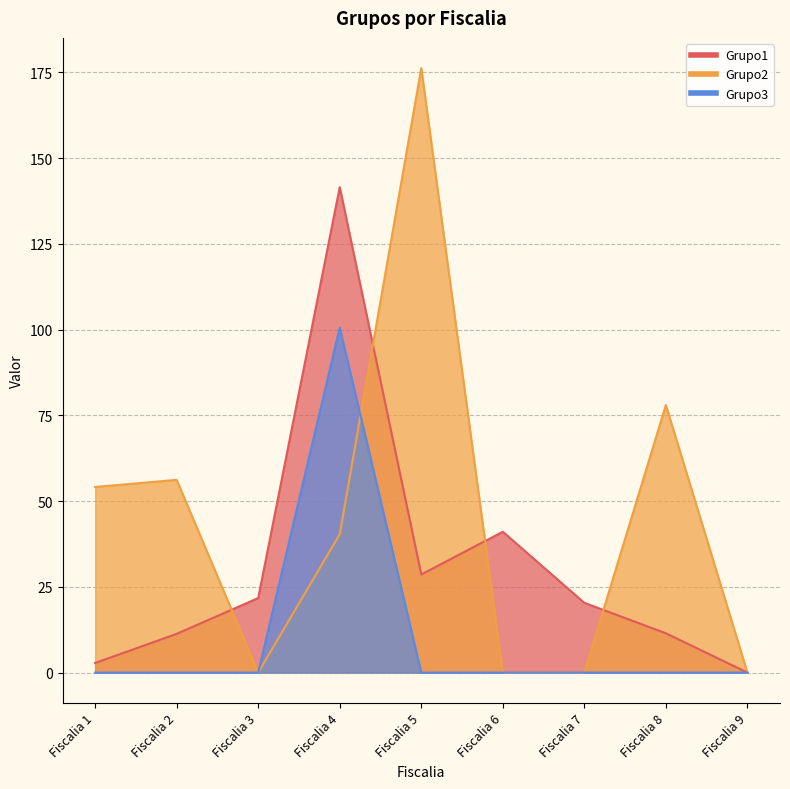

Between which two adjacent categories do Grupo2 and Grupo3 first intersect?

Fiscalia 4 and Fiscalia 5